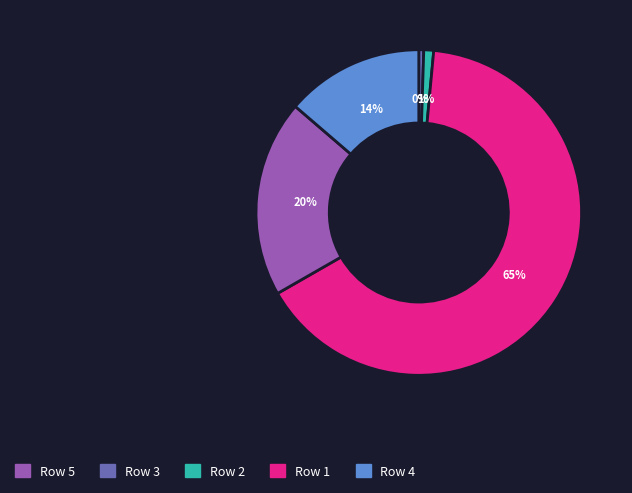

Is there any slice that represents more than half of the pie?

Yes